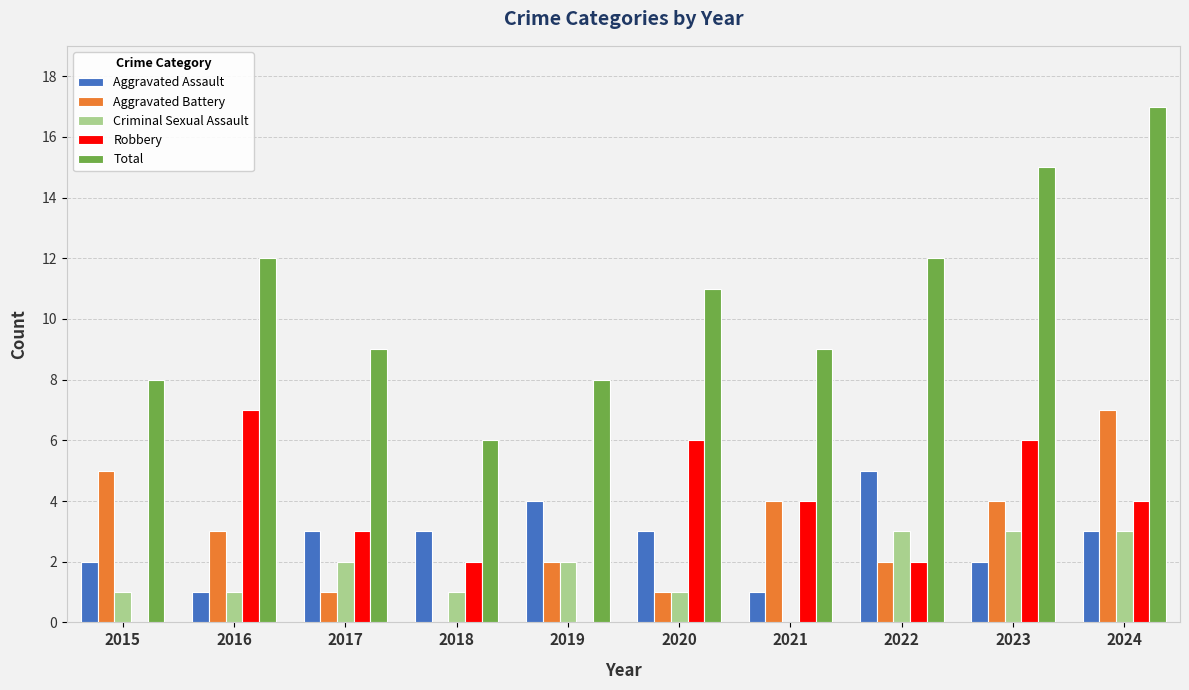

What is the spread (max minus min) of values at 2022?

10